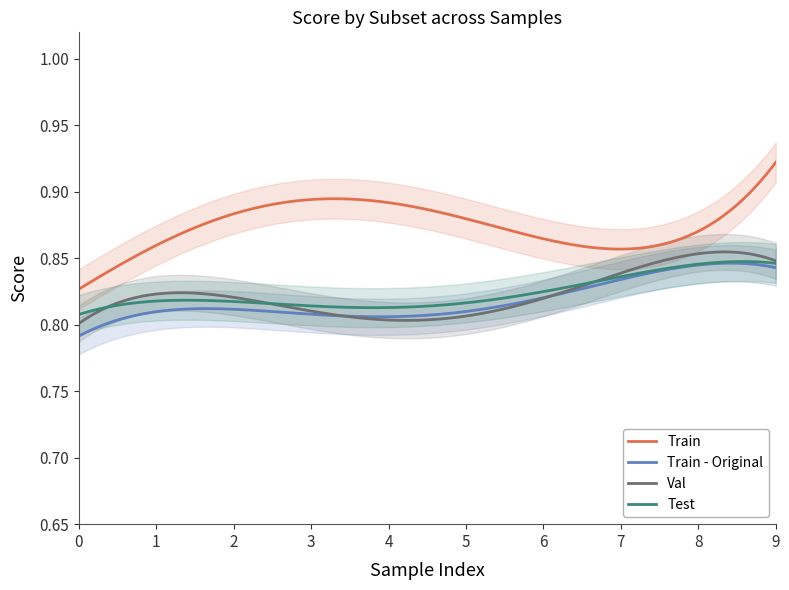

True or false: Train and Train - Original intersect in this chart.

False